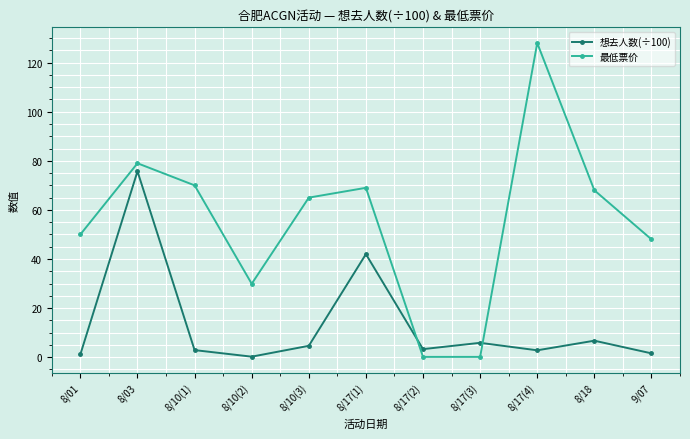

At how many categories does at least one series exceed 1?

11